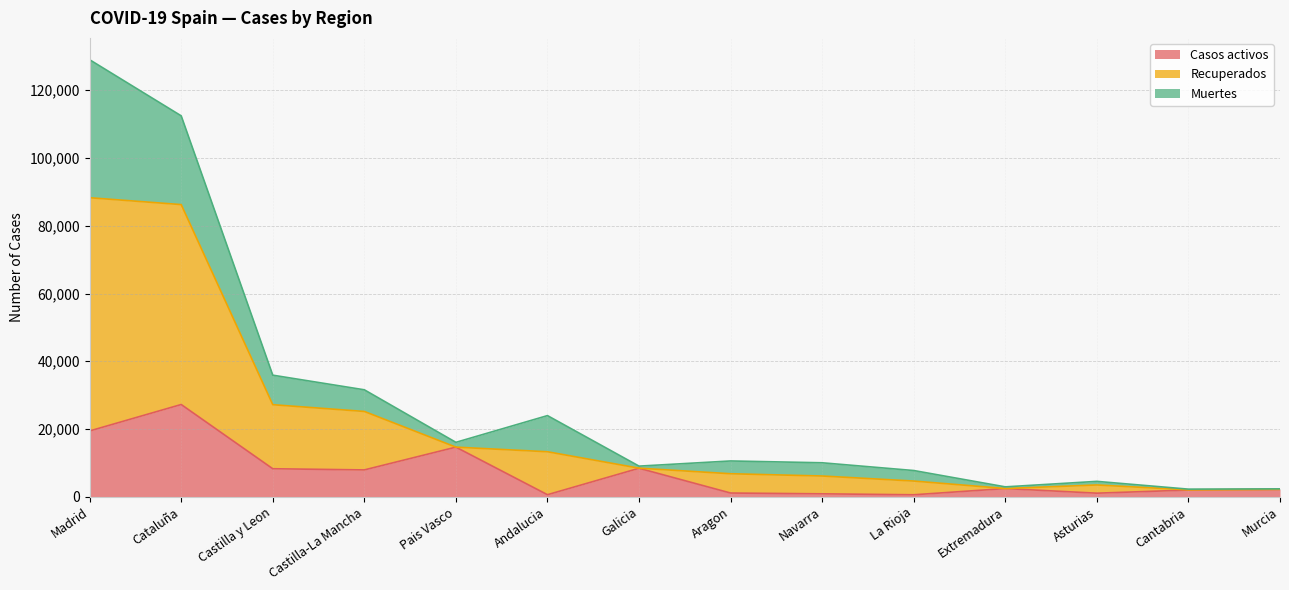

At how many categories does at least one series exceed 116065?

1